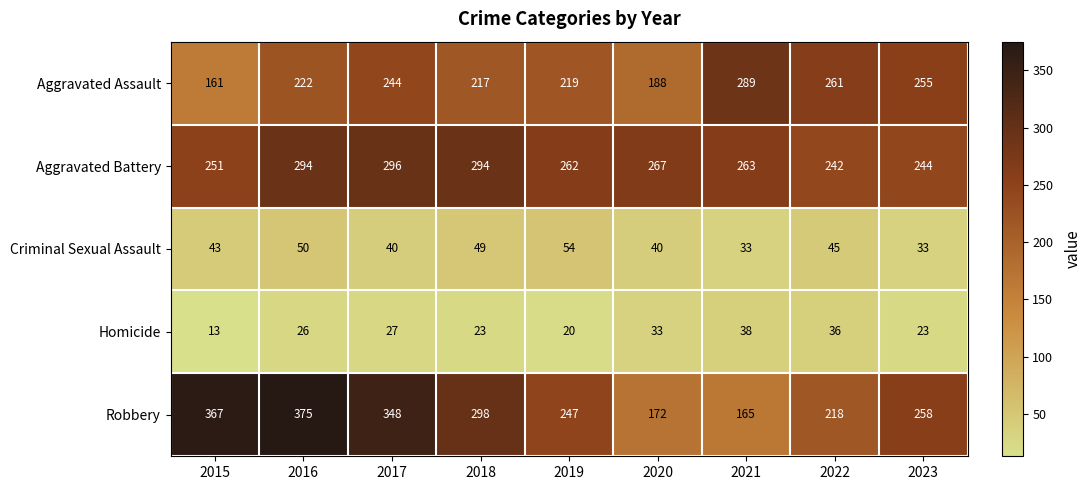

At which category does the chart reach its peak across all series?

2016